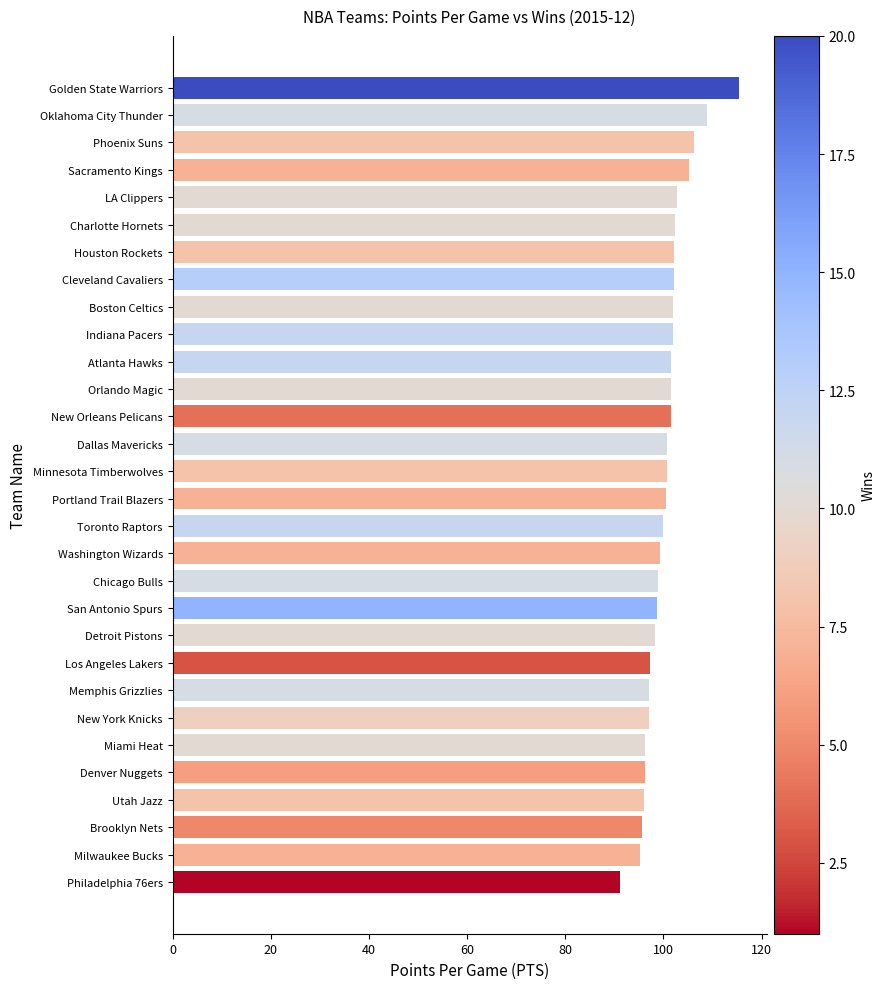

What is the approximate value at Boston Celtics?

102.0